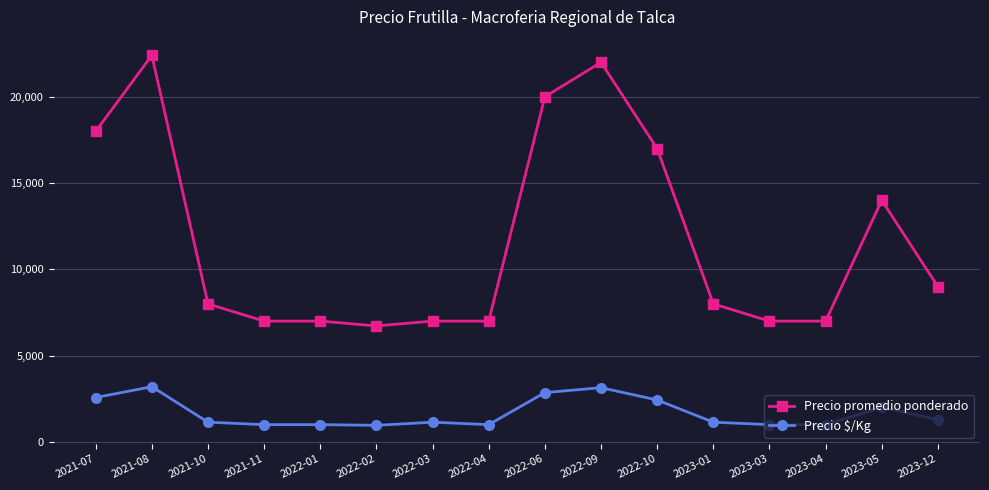

Where is the first local maximum for Precio $/Kg?

2021-08